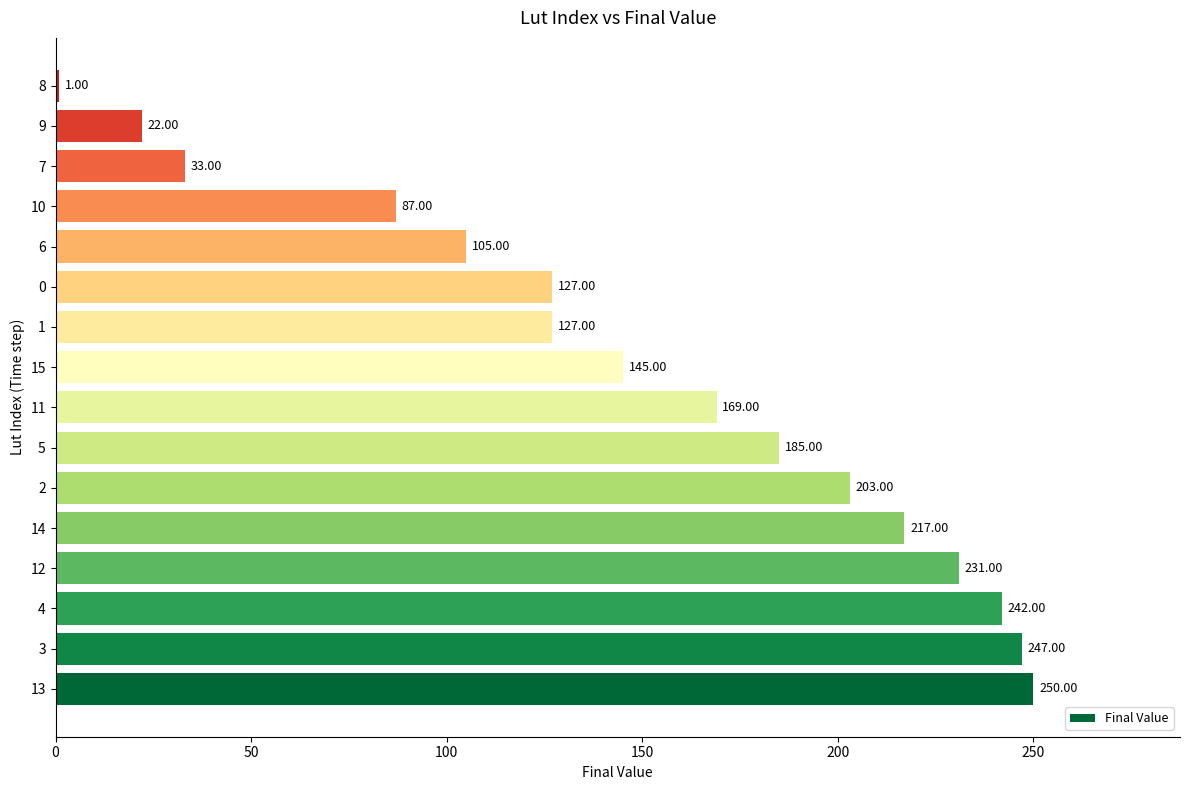

What is the change in value from 3 to 15?

-102